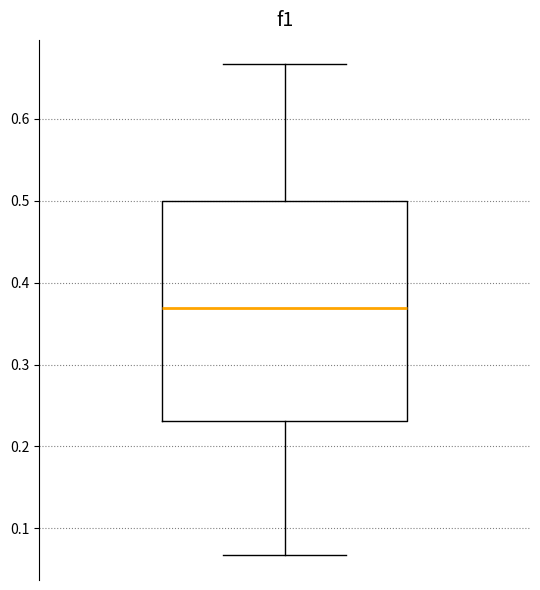

Where is the lower edge of the box on the y-axis? The values are not printed on the chart, so give them approximately, as read against the axis.

0.23